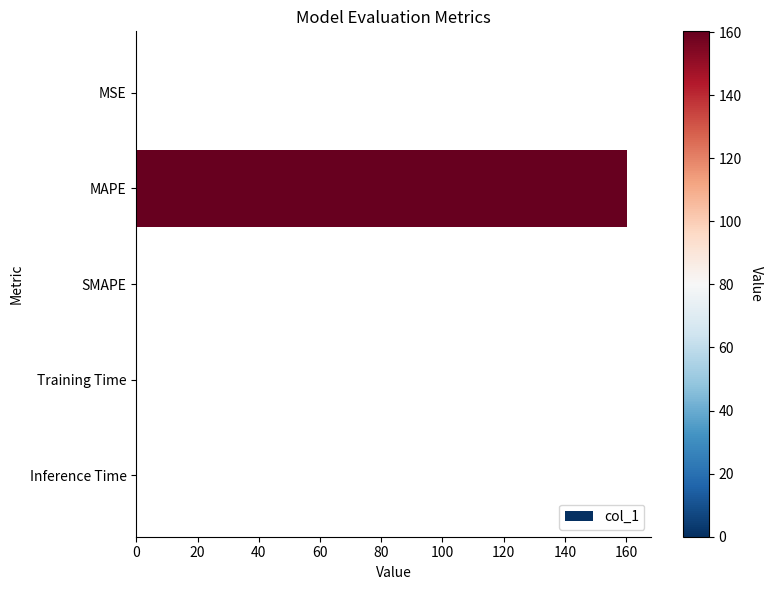

What is the greatest value displayed?

160.2